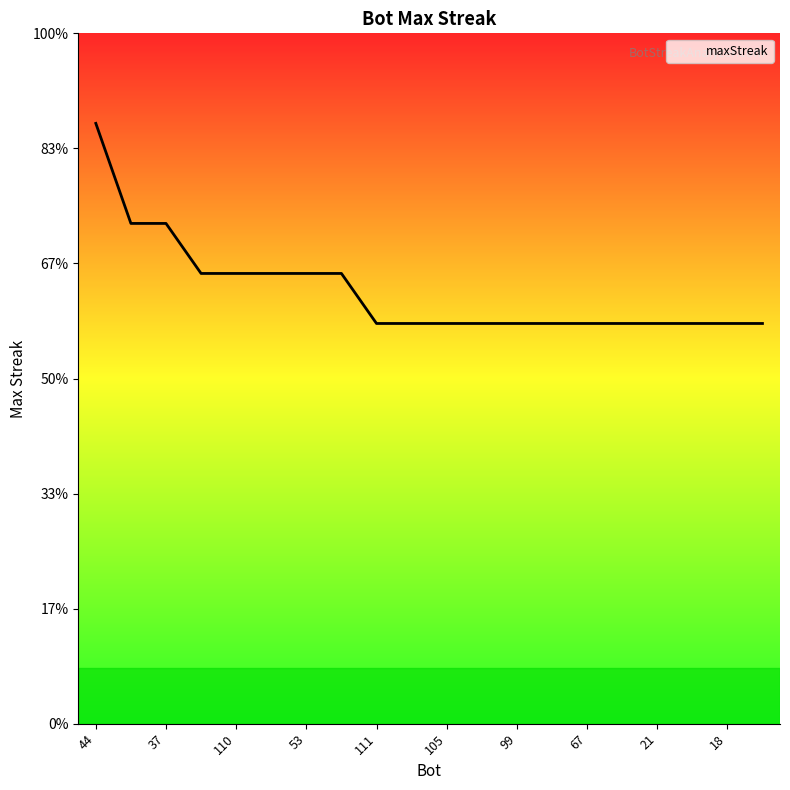

Is this an area chart (filled region under the line)?

No